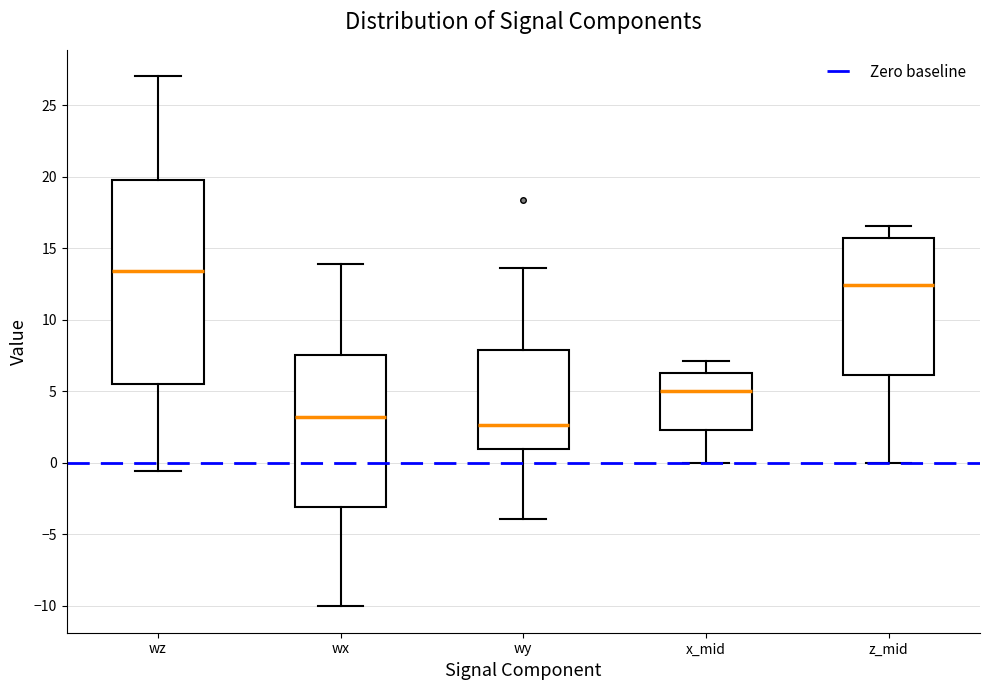

Reading left to right, read every box against the y-axis: the position of its median line, the range the box covers, and the ends of its whiskers. The values are not printed on the chart, so give them approximately, as read against the axis.

wz: median 13.5, box 5.5 to 19.5, whiskers -0.5 to 27.0
wx: median 3.0, box -3.0 to 7.5, whiskers -10.0 to 14.0
wy: median 2.5, box 1.0 to 8.0, whiskers -4.0 to 13.5
x_mid: median 5.0, box 2.5 to 6.0, whiskers 0.0 to 7.0
z_mid: median 12.5, box 6.0 to 15.5, whiskers 0.0 to 16.5